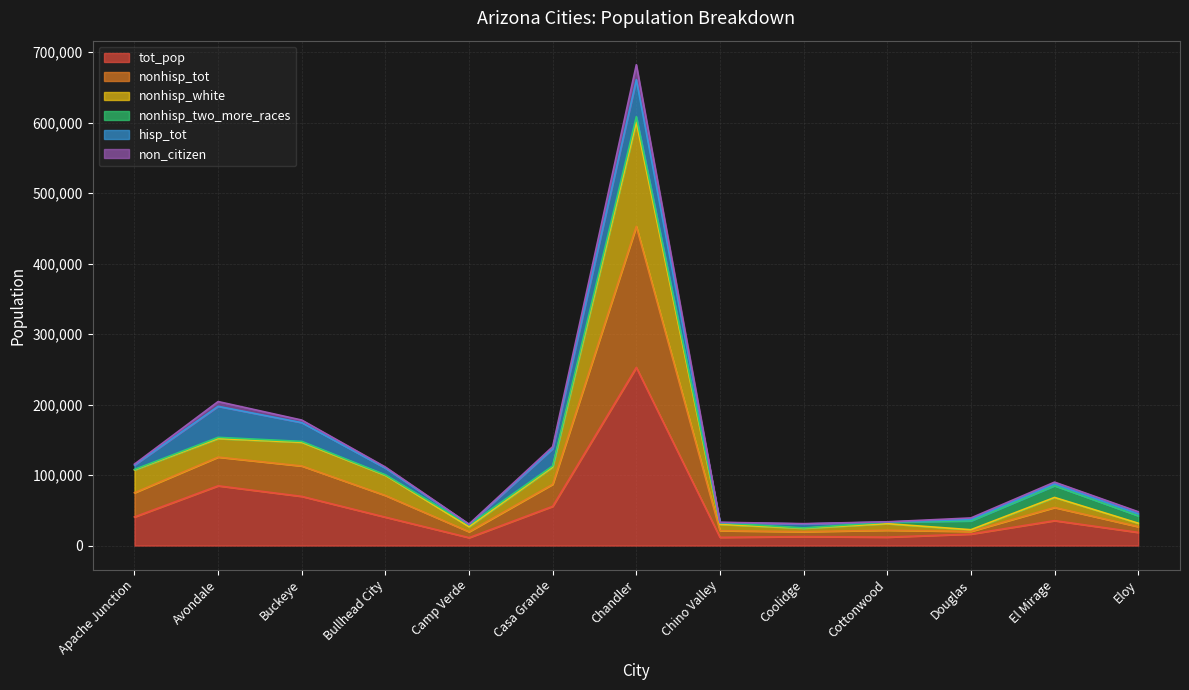

At which label is non_citizen closest to 356290?

Avondale